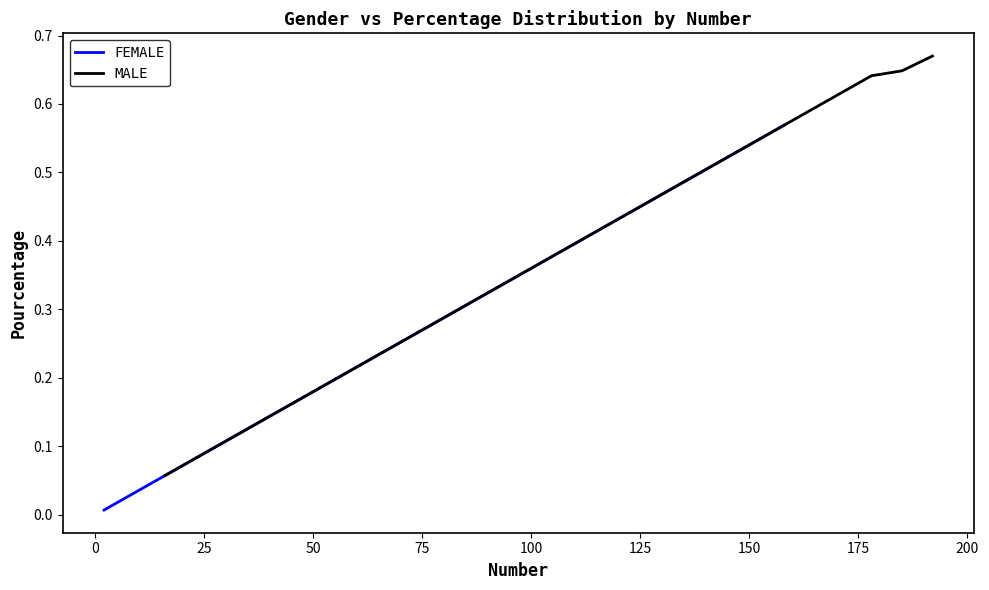

True or false: FEMALE has more than 1 interior local peaks.

False